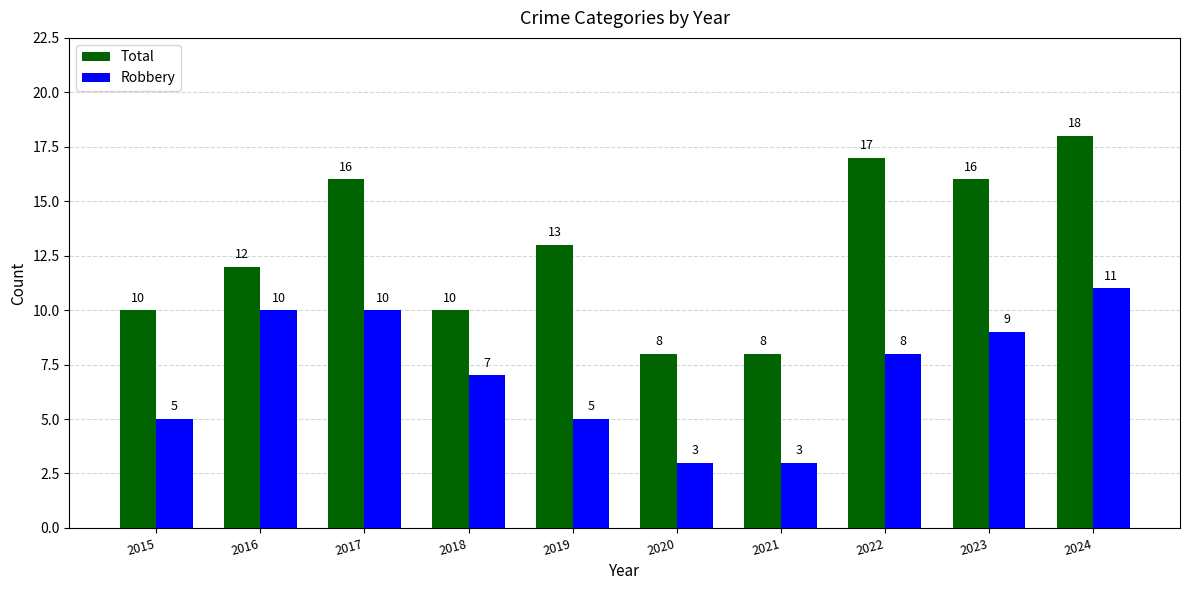

At which label does Robbery reach its peak?

2024